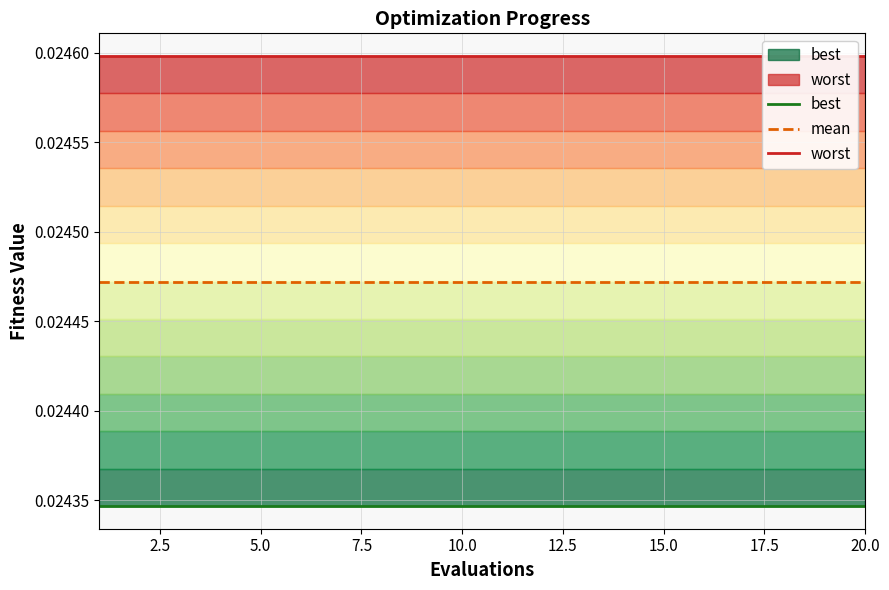

True or false: best and mean intersect in this chart.

False